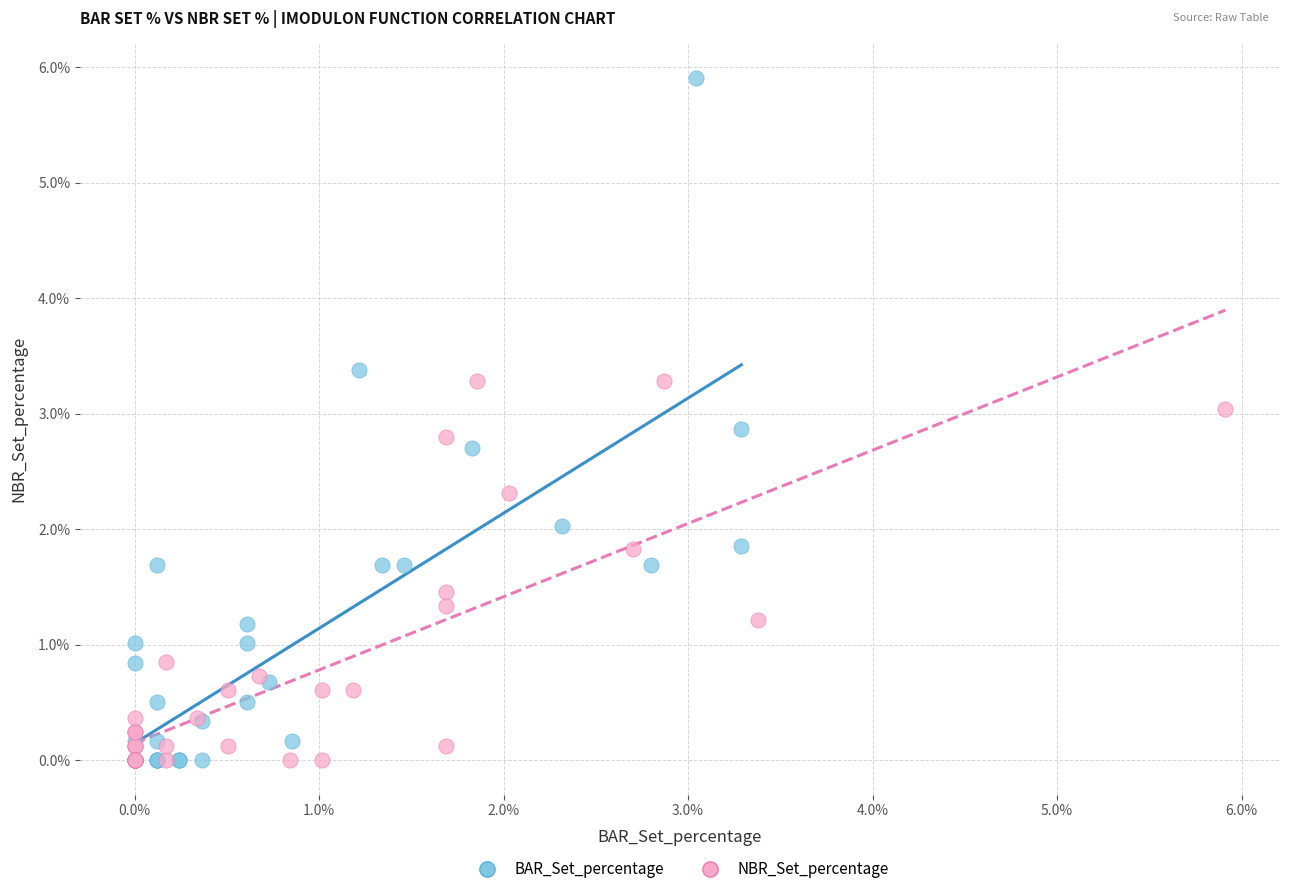

Which series has the widest spread of Y values?

BAR_Set_percentage